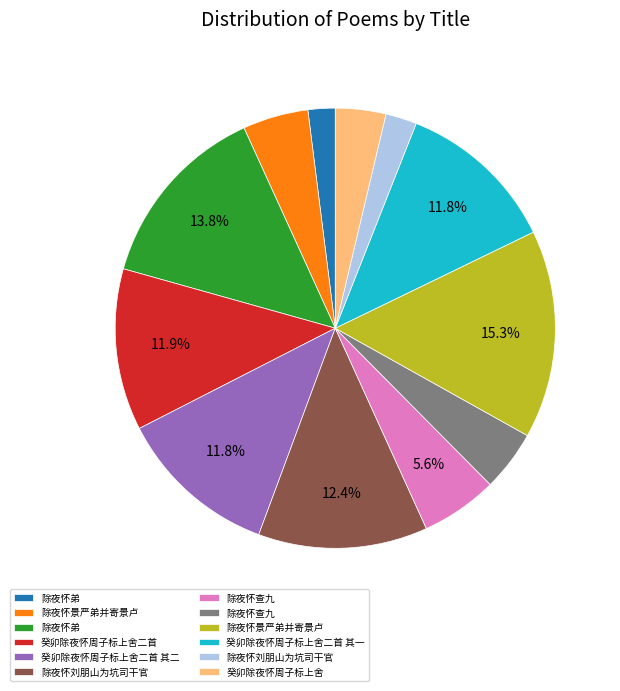

How many segments does this pie chart have?

12